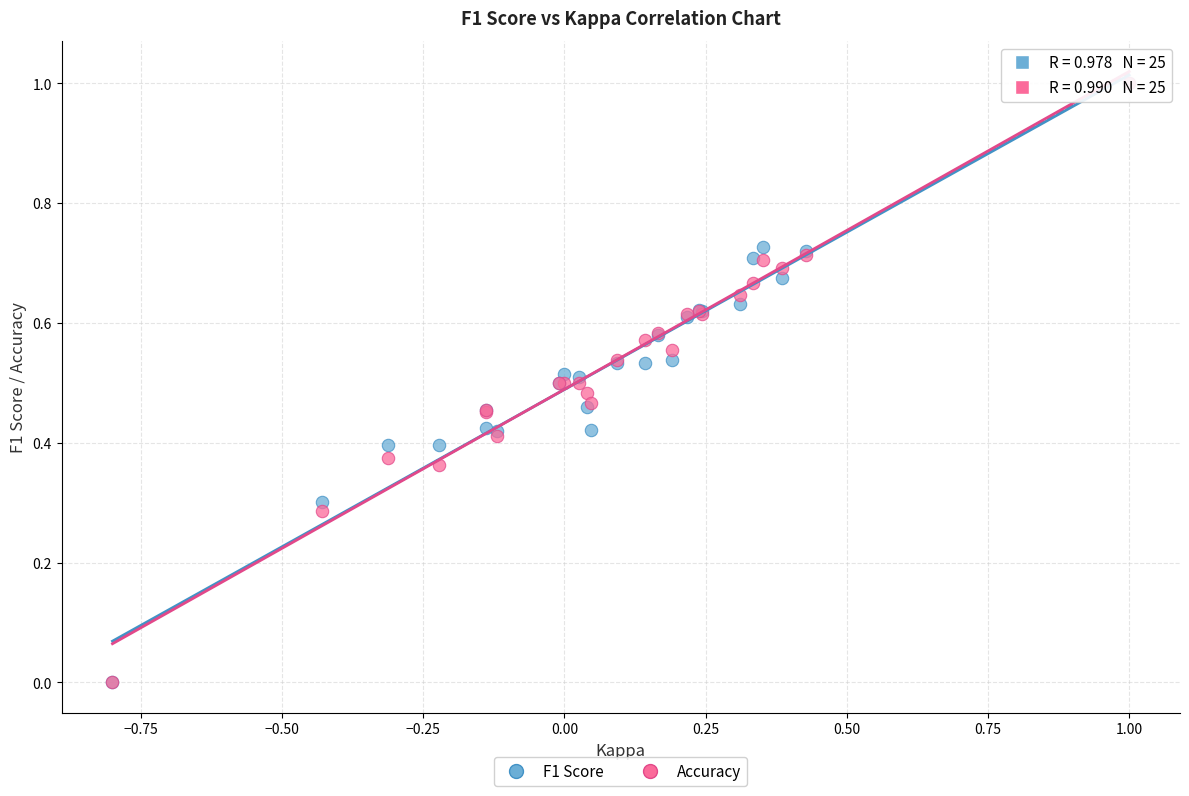

What are all the series names shown in the legend?

F1 Score, Accuracy